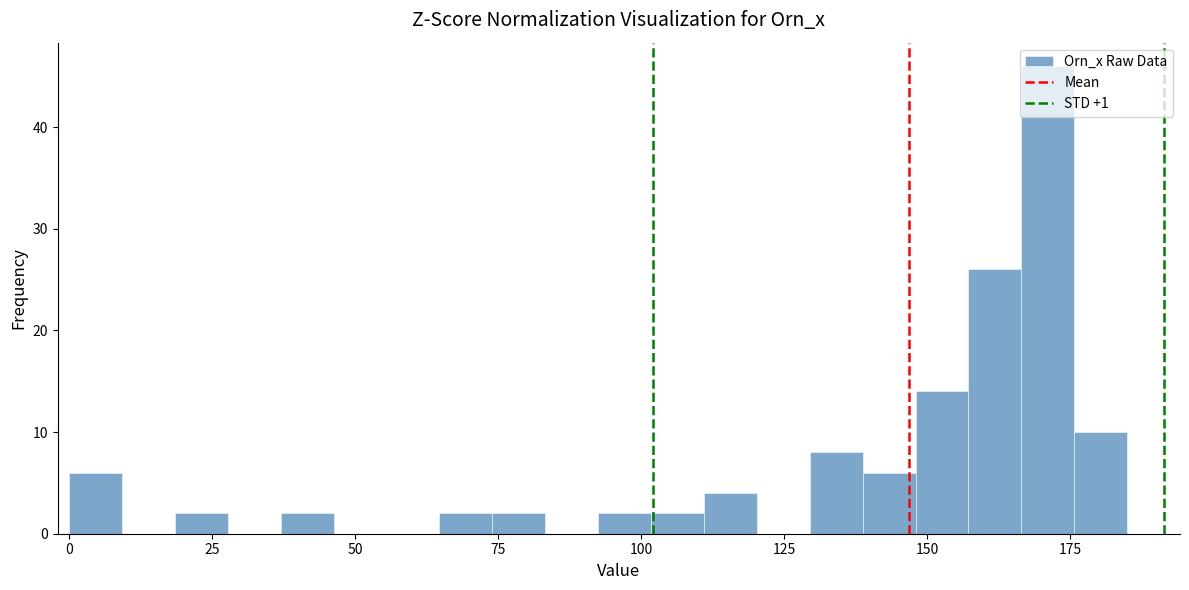

Around what value on the x-axis is the tallest bar? Give the approximate position of its centre, as read against the axis.

170